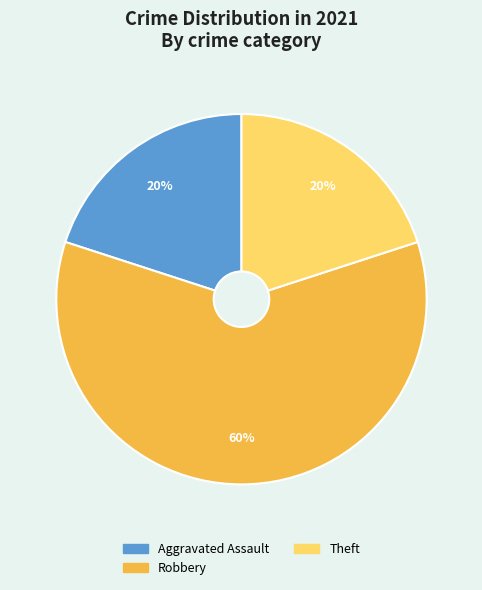

Which slice is the largest?

Robbery